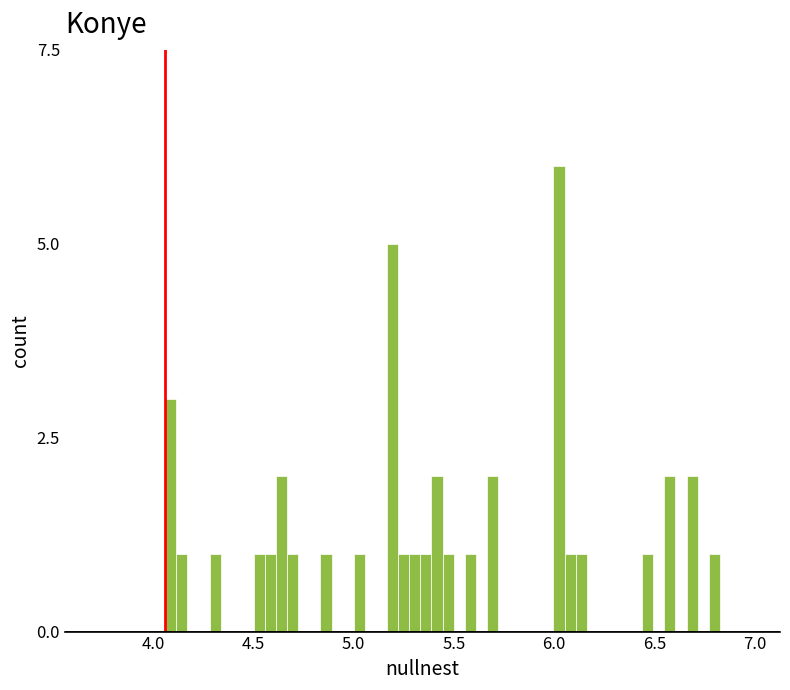

Read against the x-axis, roughly where is the centre of the tallest bar?

6.00